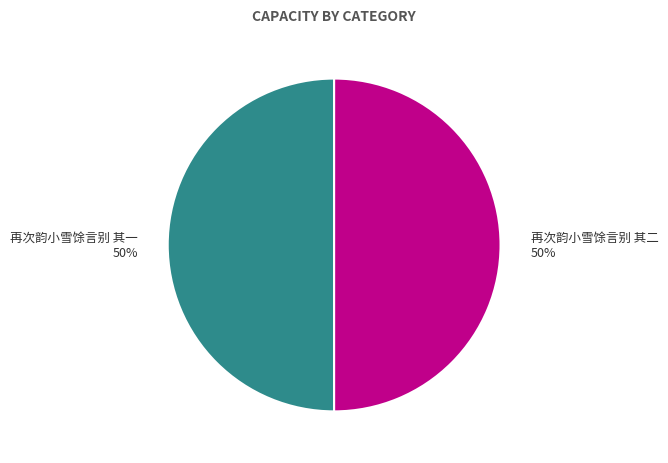

What percentage is the 再次韵小雪馀言别 其二 slice, to the nearest percent?

50%